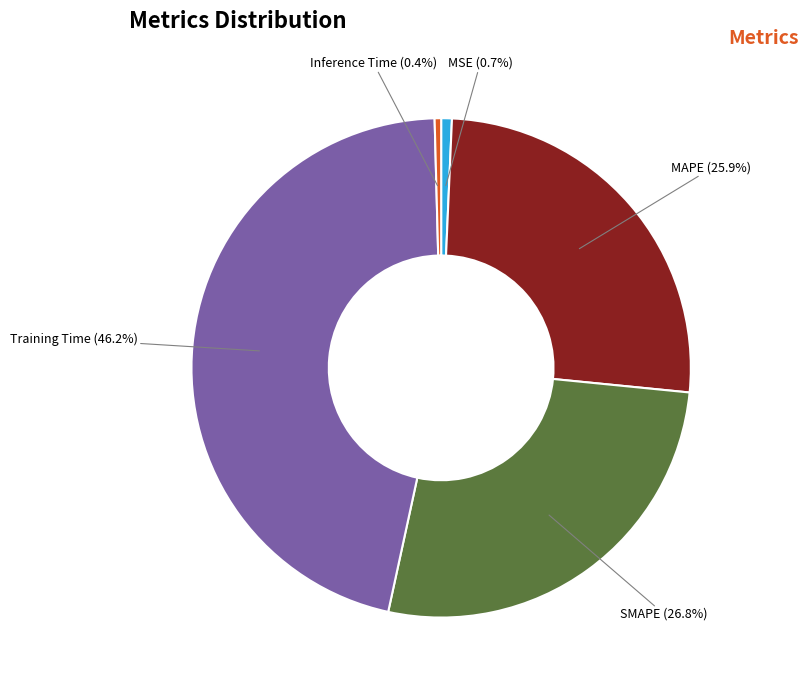

Is the sum of Inference Time and Training Time greater than half?

No